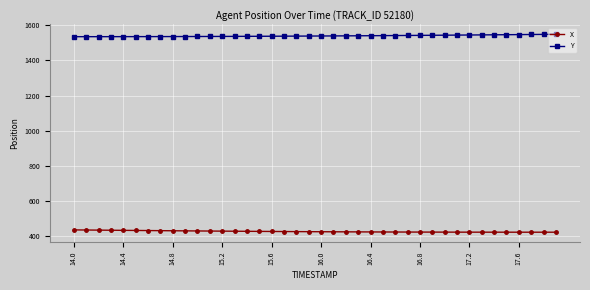

True or false: X and Y intersect in this chart.

False